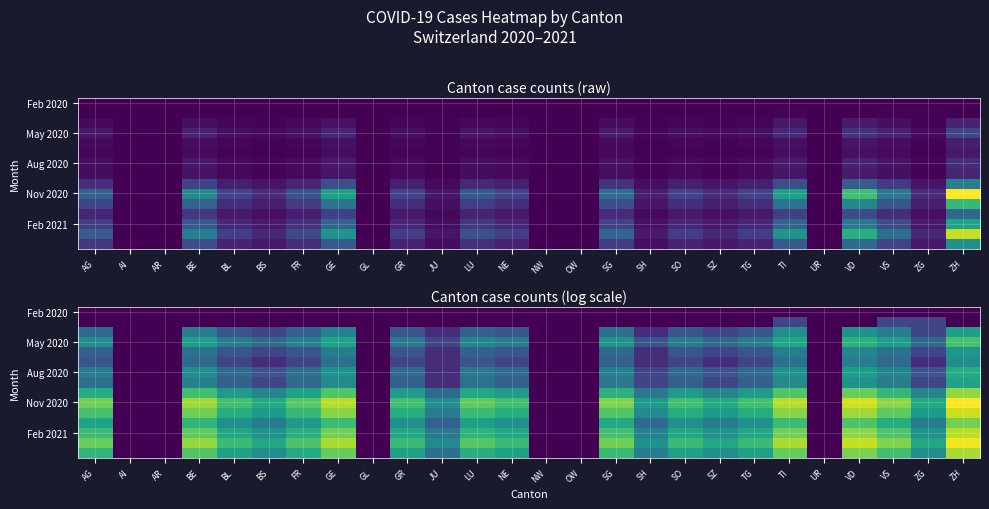

Which has a higher value, SZ or BL?

SZ